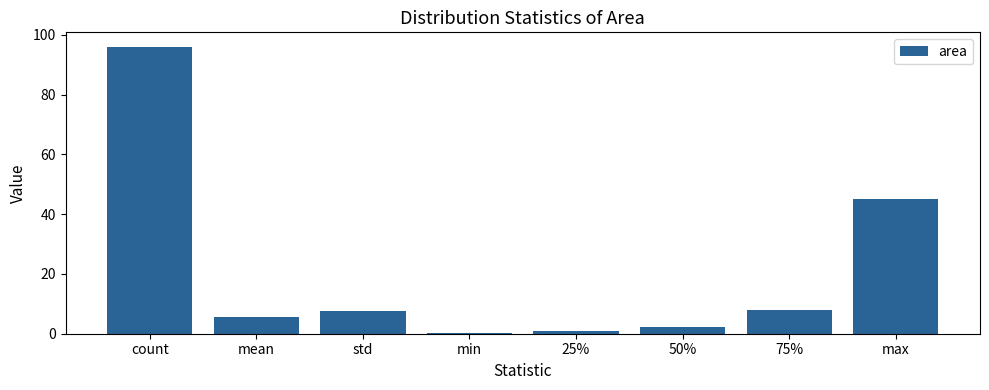

Reading left to right, what are all the values shown in this chart?

count=96.0	mean=5.7	std=7.5	min=0.4	25%=1.0	50%=2.3	75%=8.0	max=44.9